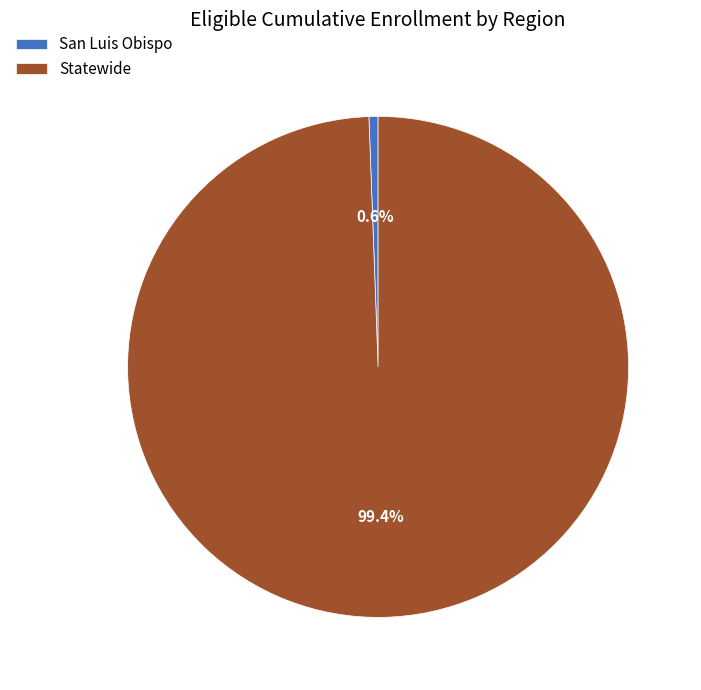

Which has a higher value, Statewide or San Luis Obispo?

Statewide